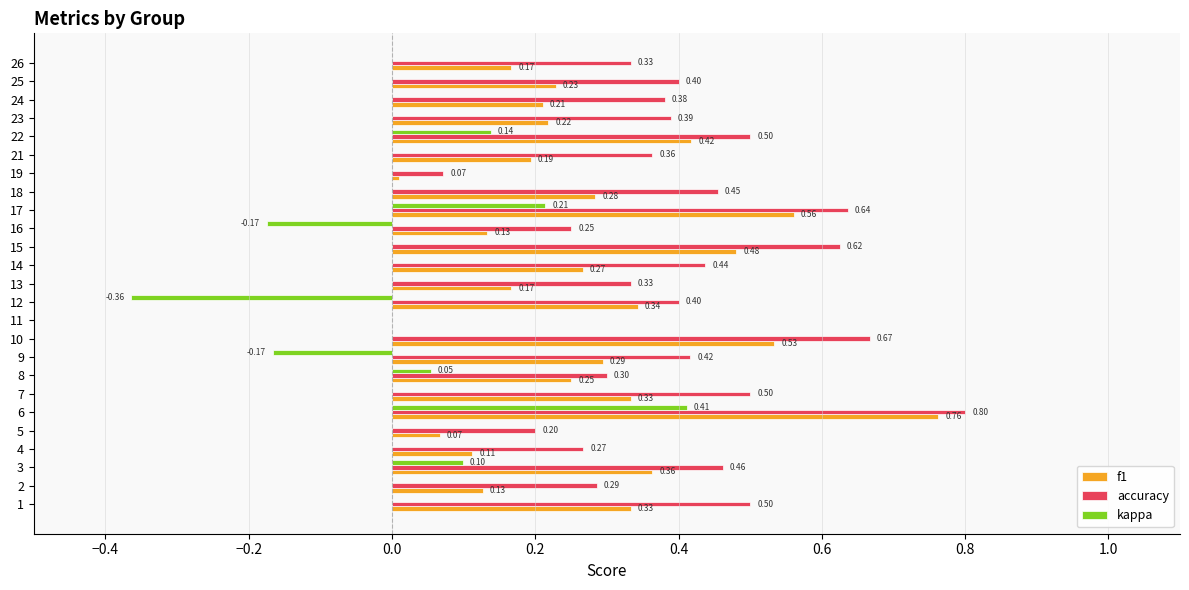

Which series has the largest total across all categories?

accuracy